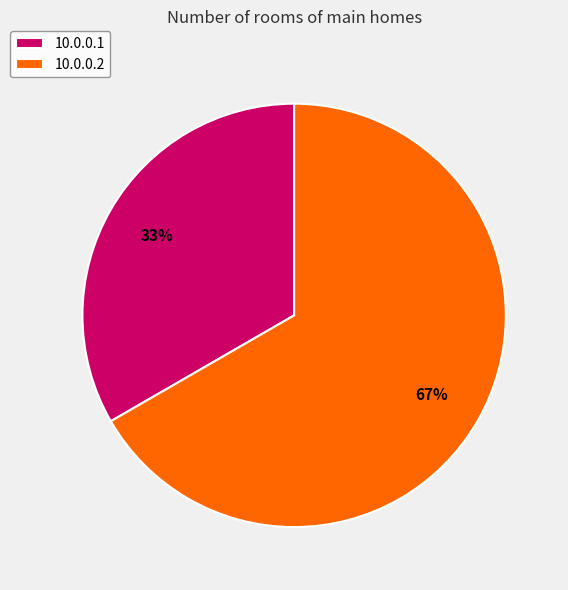

How many segments does this pie chart have?

2